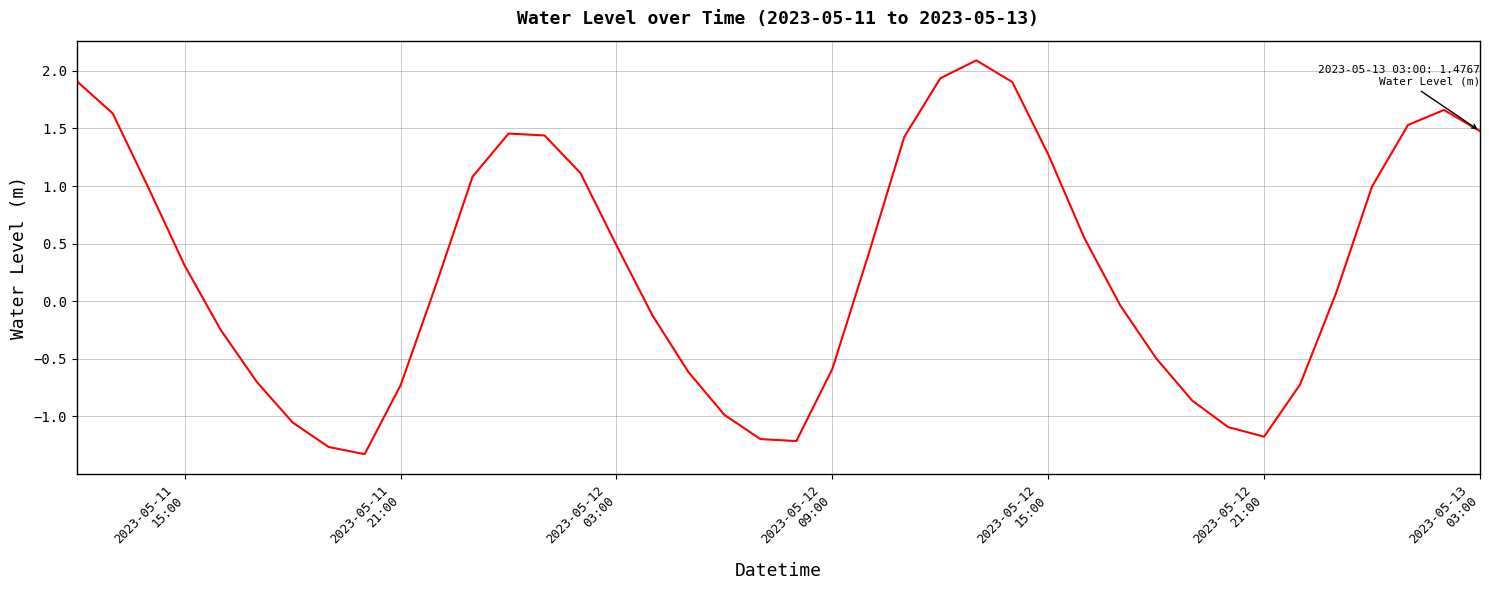

What is the greatest value displayed?

2.1